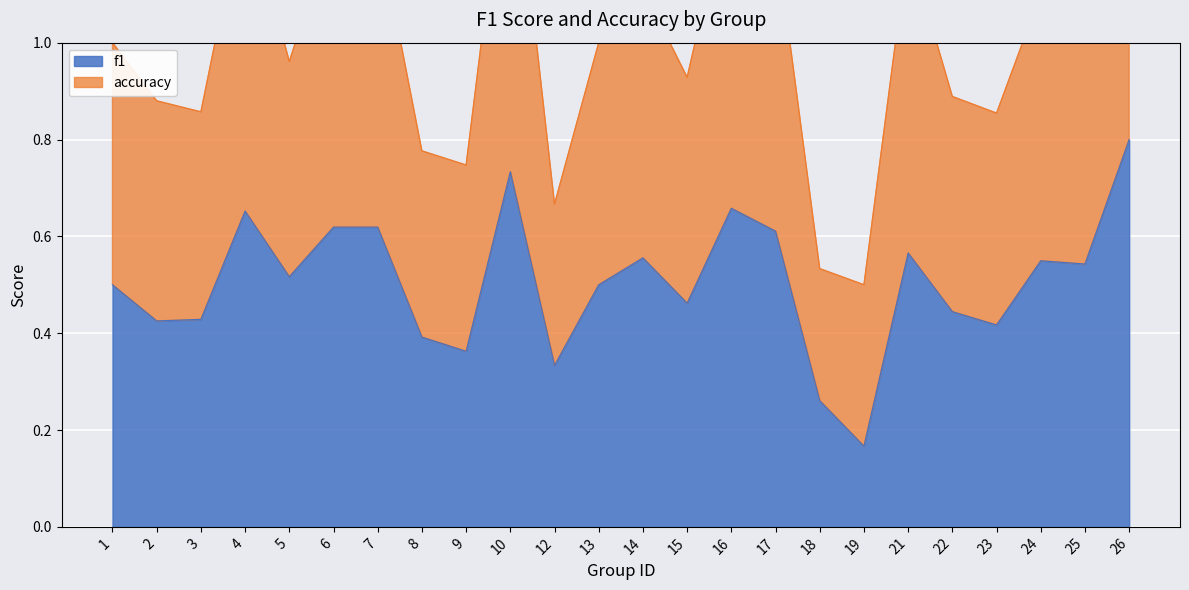

Rank the series by their maximum value, from highest to lowest.

accuracy, f1